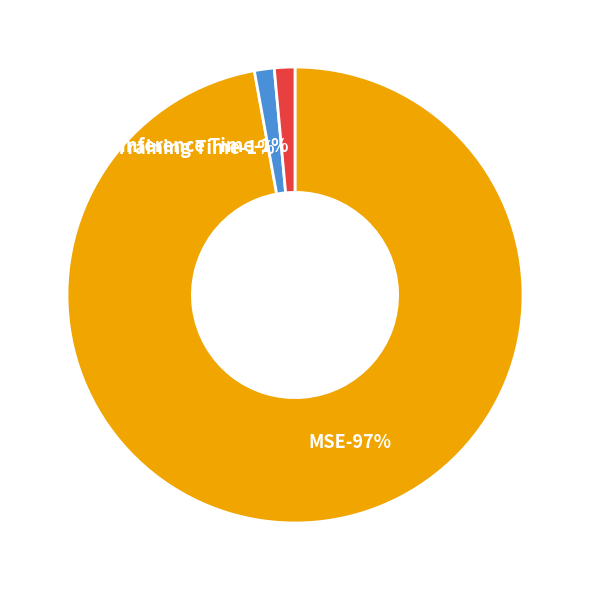

What is the majority slice?

MSE